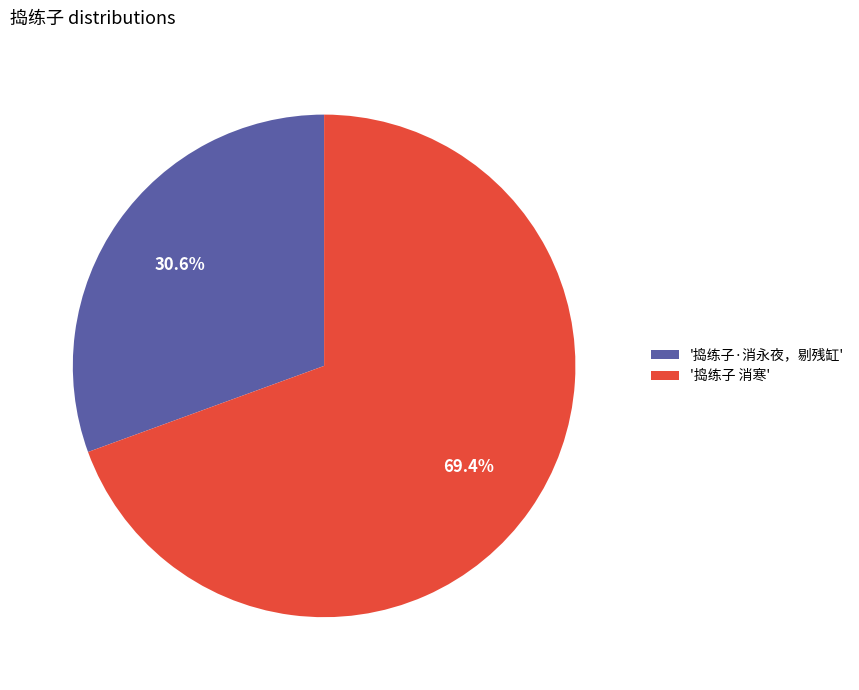

Rank the categories by value from highest to lowest.

'捣练子 消寒', '捣练子·消永夜，剔残缸'